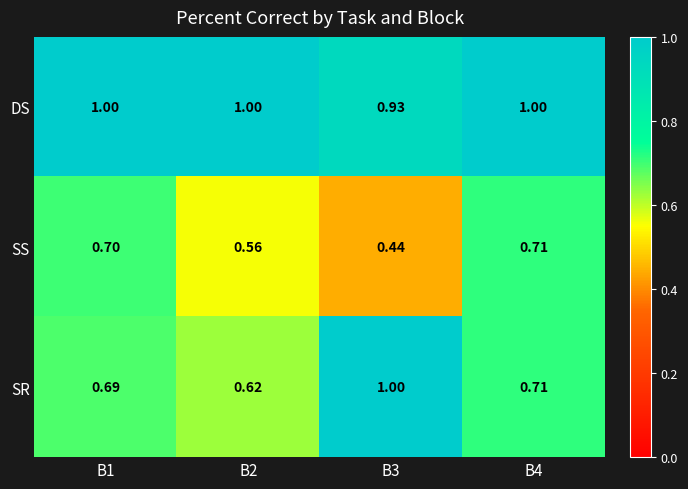

Is the value of SS at B4 greater than the value of DS at B2?

No